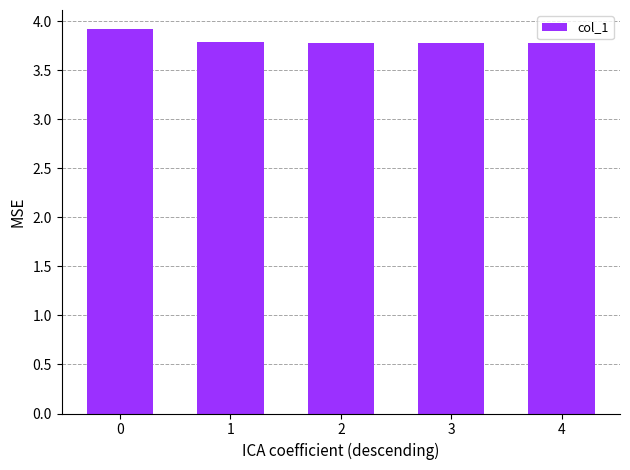

What is the minimum value shown in the chart?

3.8